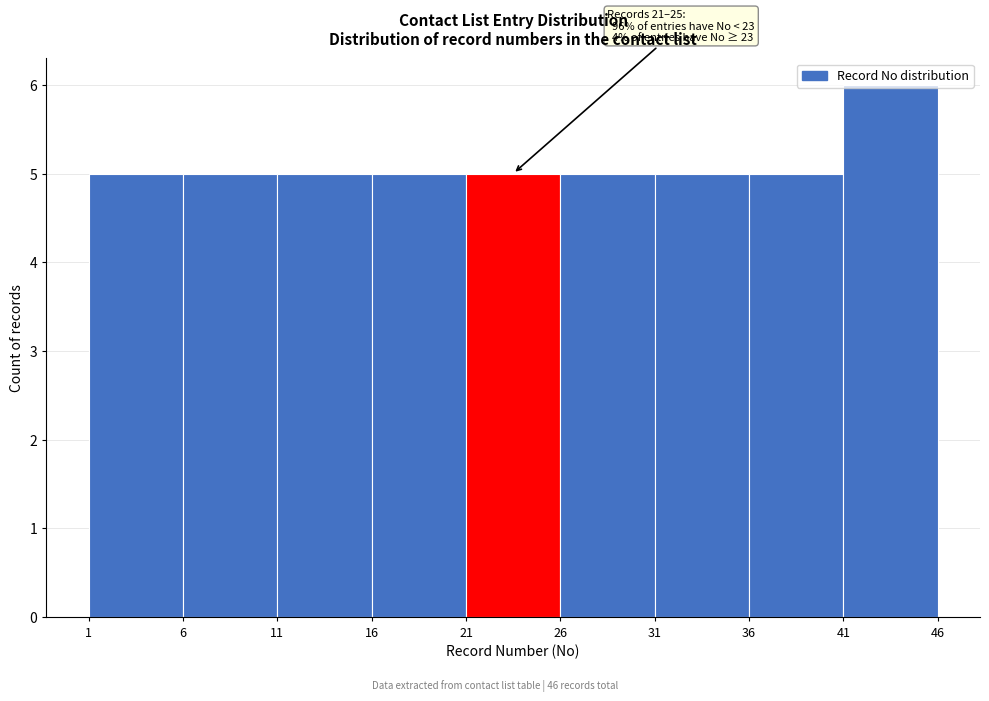

Which range on the x-axis has the tallest bar?

41 to 46